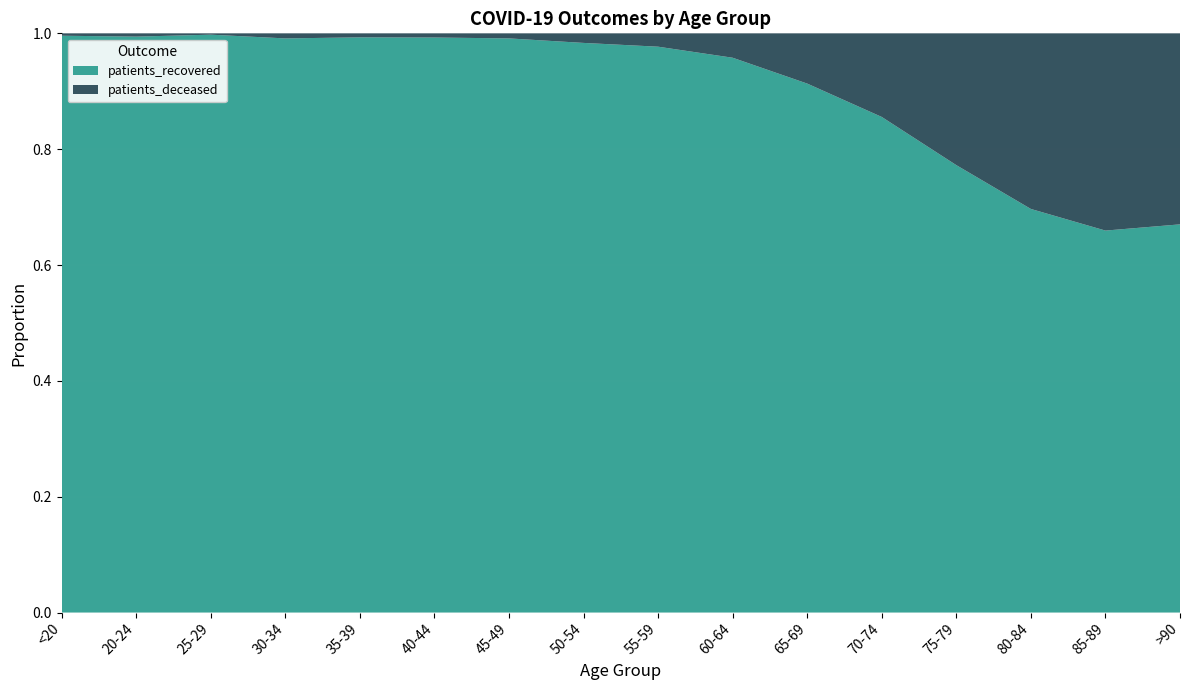

Reading left to right, what are all the values shown in this chart?

patients_deceased: <20=6	20-24=3	25-29=2	30-34=11	35-39=10	40-44=13	45-49=26	50-54=77	55-59=131	60-64=243	65-69=514	70-74=1074	75-79=1757	80-84=2020	85-89=1479	>90=622
patients_recovered: <20=1446	20-24=528	25-29=867	30-34=1247	35-39=1433	40-44=1787	45-49=2948	50-54=4579	55-59=5550	60-64=5526	65-69=5411	70-74=6365	75-79=5964	80-84=4642	85-89=2864	>90=1264